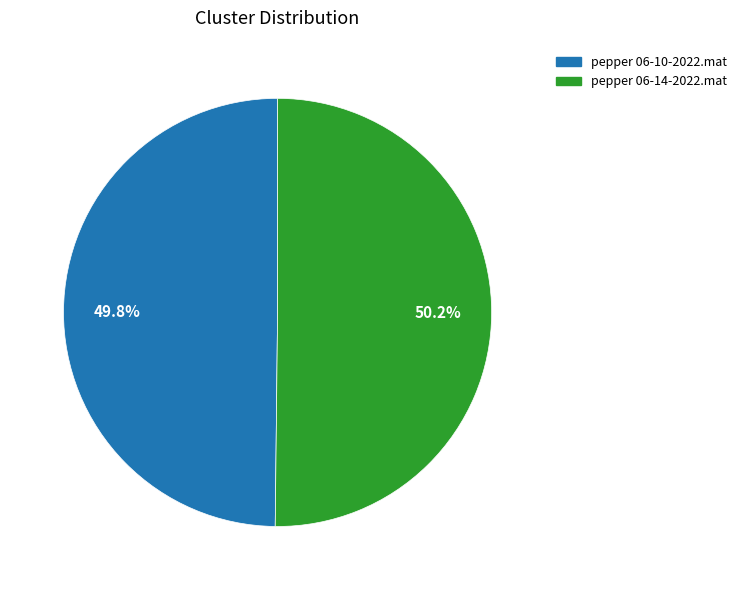

What is the ratio of the value at pepper 06-10-2022.mat to the value at pepper 06-14-2022.mat?

1.0